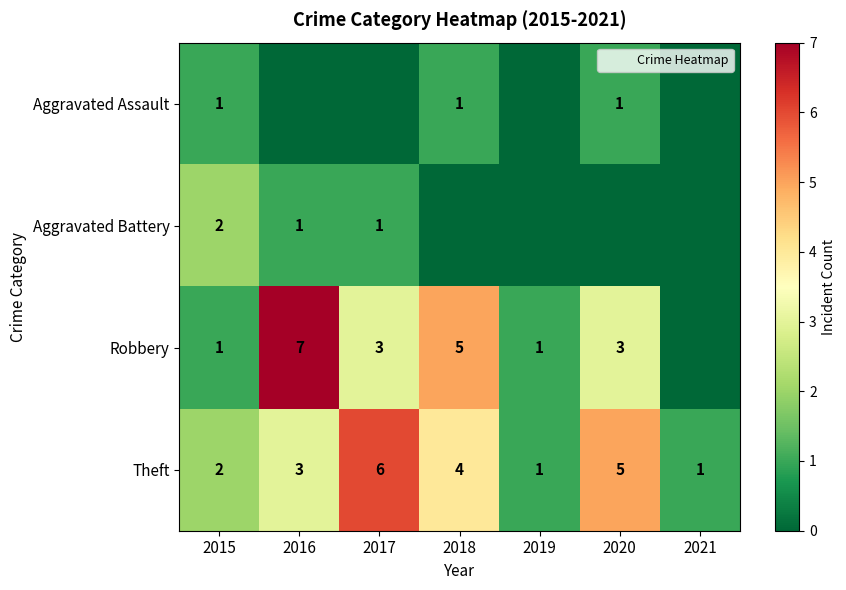

At how many categories does at least one series exceed 6?

1